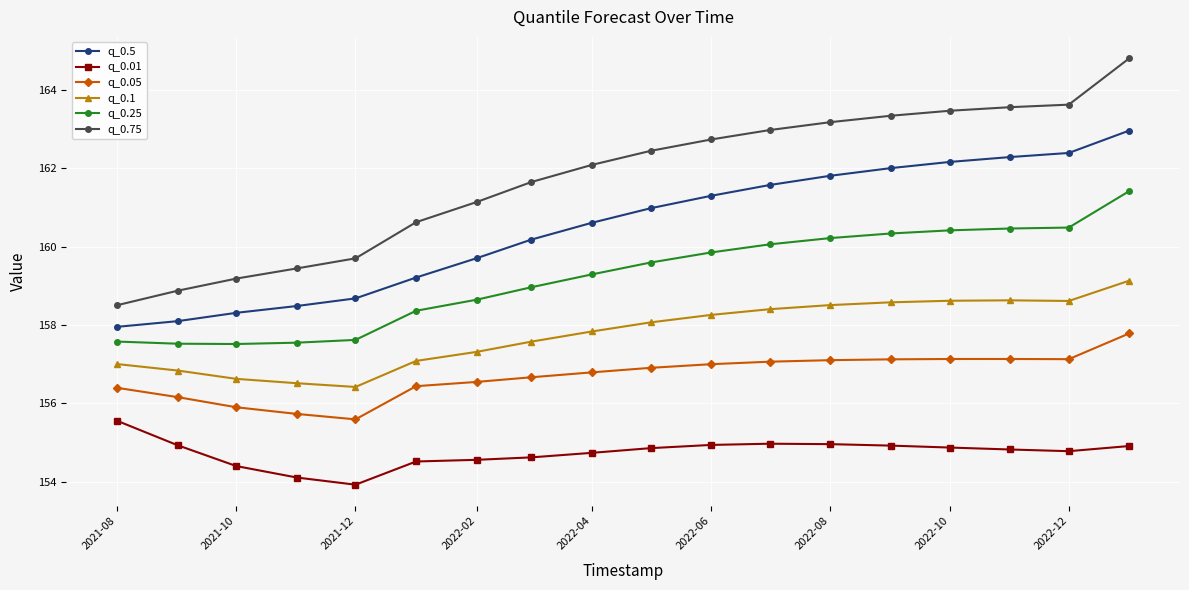

What is the value of the q_0.75 point at the 4th from the left?

159.4